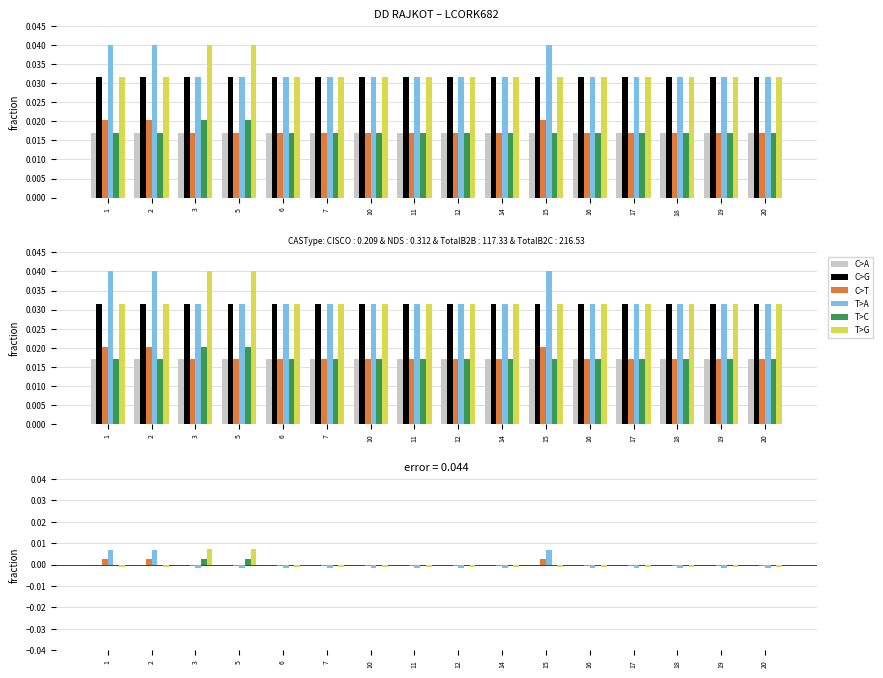

The C>G series shows 0.0 at 19. True or false?

True